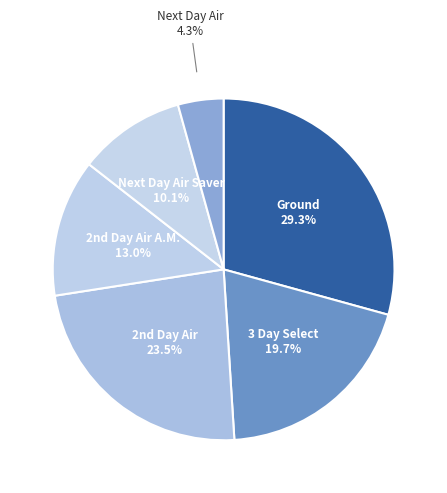

To the nearest percent, what is the difference between the largest and smallest slice percentages?

25%